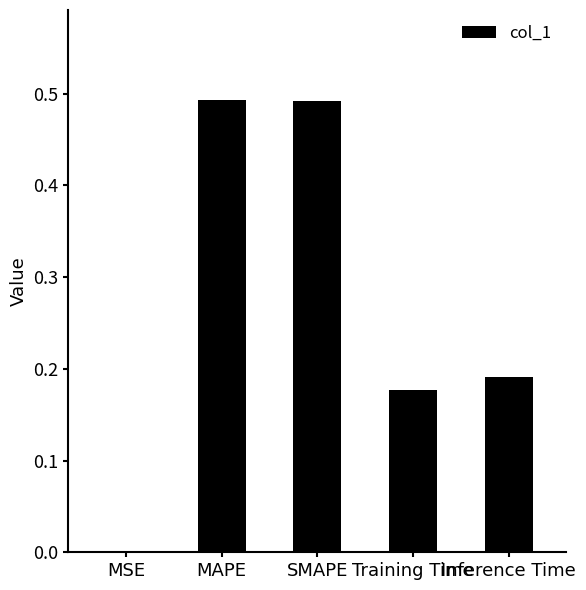

What is the change in value from MAPE to Inference Time?

-0.3